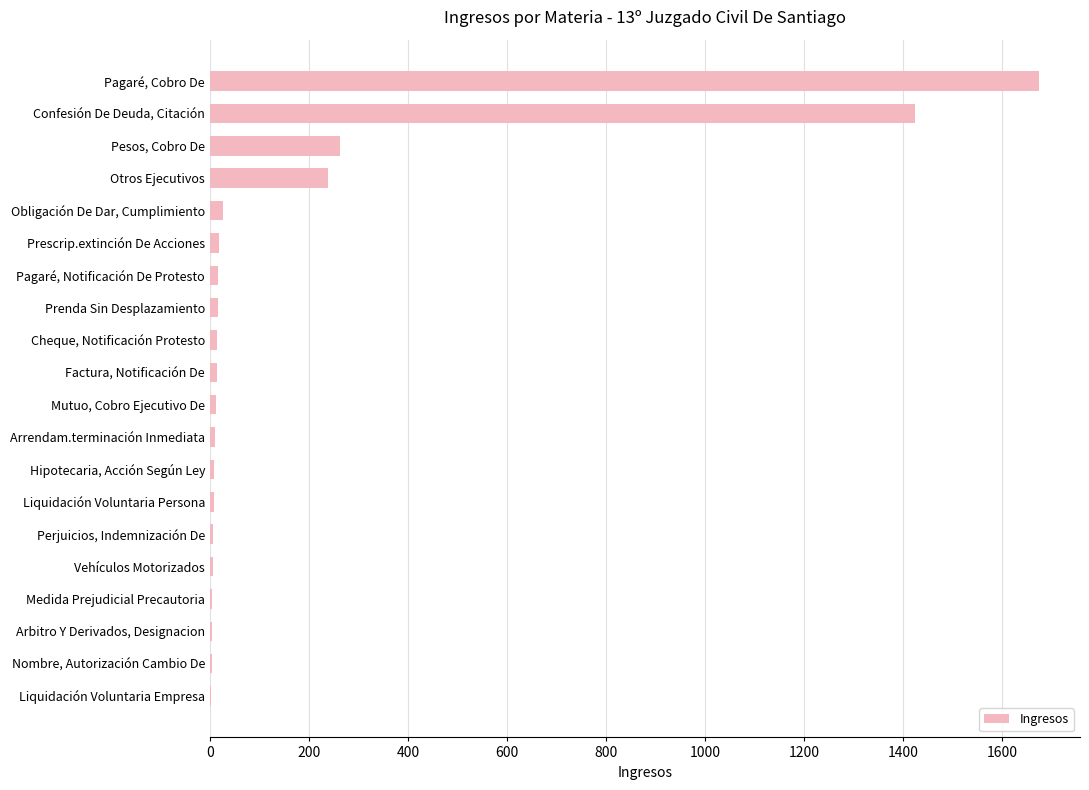

Does the chart contain stacked bars?

No